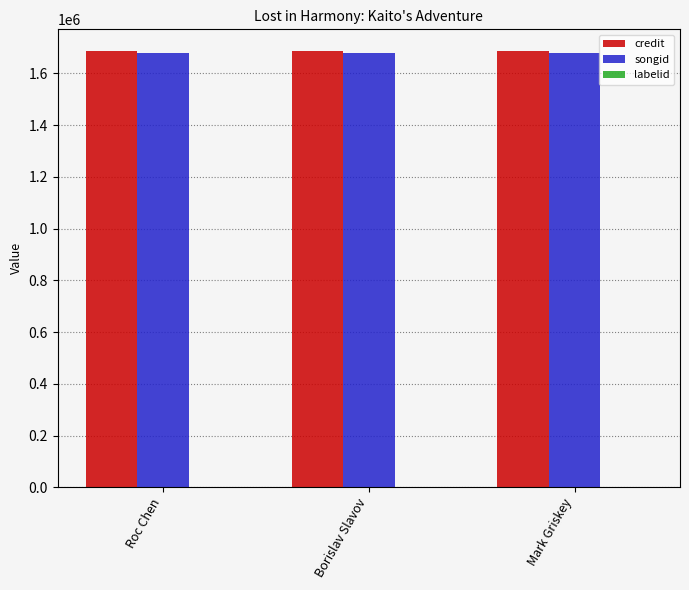

What is the highest value of the songid series?

1678036